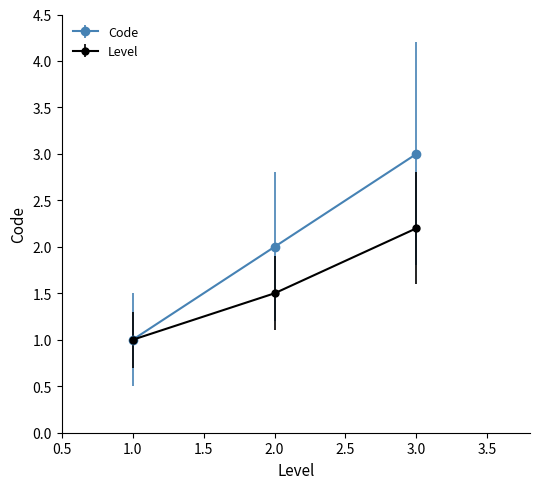

Which label corresponds to the smallest value in the chart?

1.0